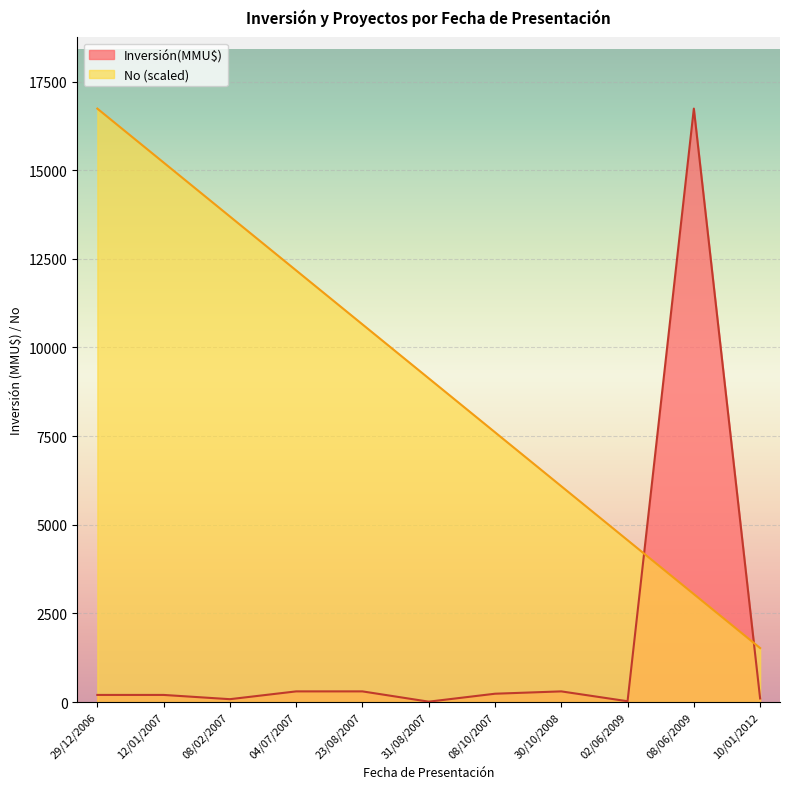

What is the difference between the maximum and minimum values in the No (scaled) series?

15214.5